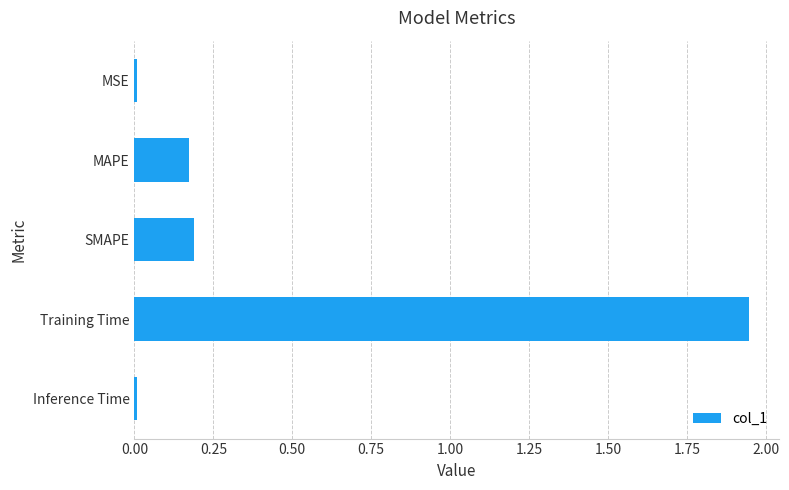

Which has a higher value, MAPE or MSE?

MAPE